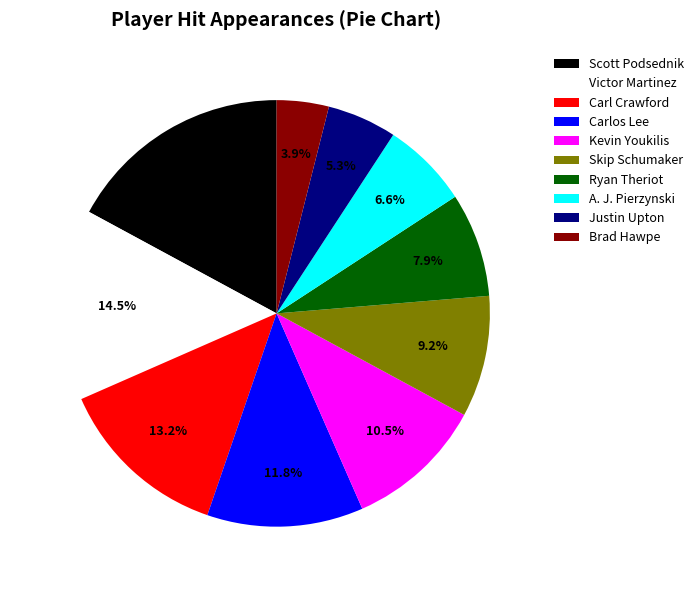

Do Kevin Youkilis and Carl Crawford together represent more than half of the pie?

No